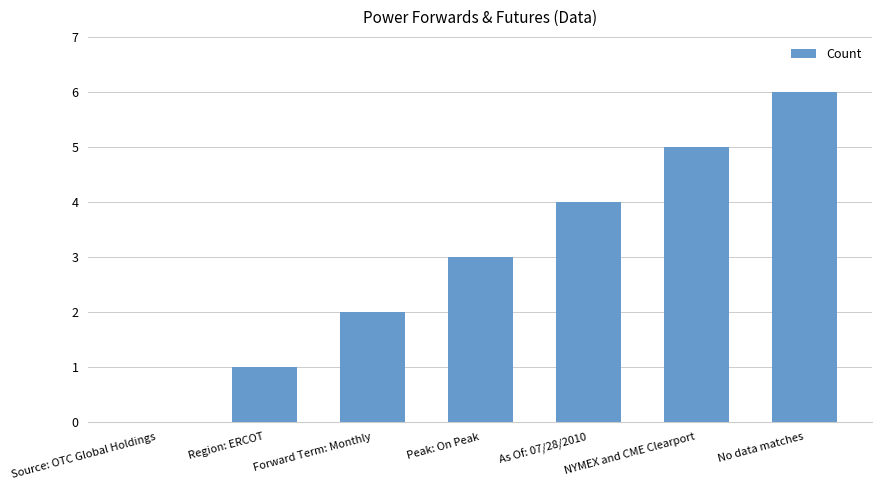

Reading right to left, list all the values displayed in this chart.

6	5	4	3	2	1	0